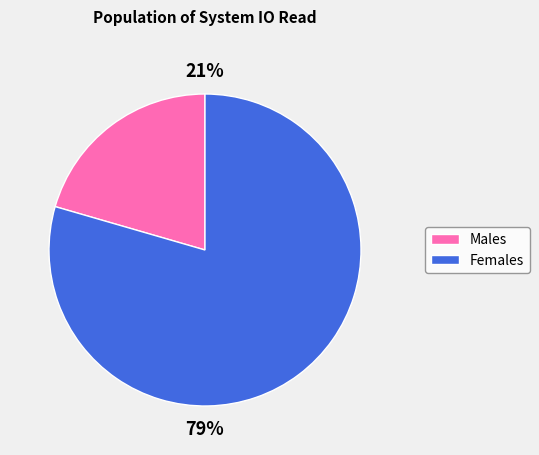

Is there any slice that represents more than half of the pie?

Yes